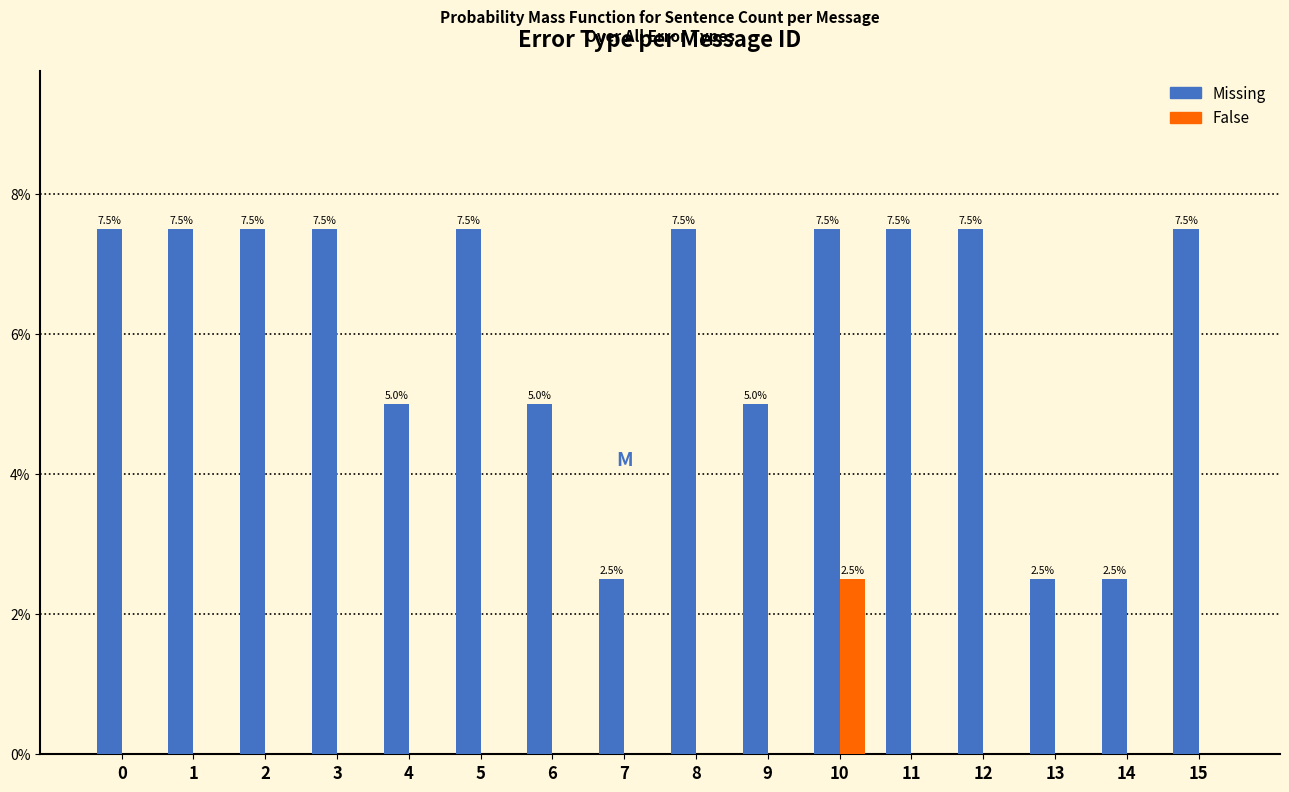

Reading right to left, extract all data points from this chart.

Missing: 15=7.5	14=2.5	13=2.5	12=7.5	11=7.5	10=7.5	9=5.0	8=7.5	7=2.5	6=5.0	5=7.5	4=5.0	3=7.5	2=7.5	1=7.5	0=7.5
False: 15=0.0	14=0.0	13=0.0	12=0.0	11=0.0	10=2.5	9=0.0	8=0.0	7=0.0	6=0.0	5=0.0	4=0.0	3=0.0	2=0.0	1=0.0	0=0.0